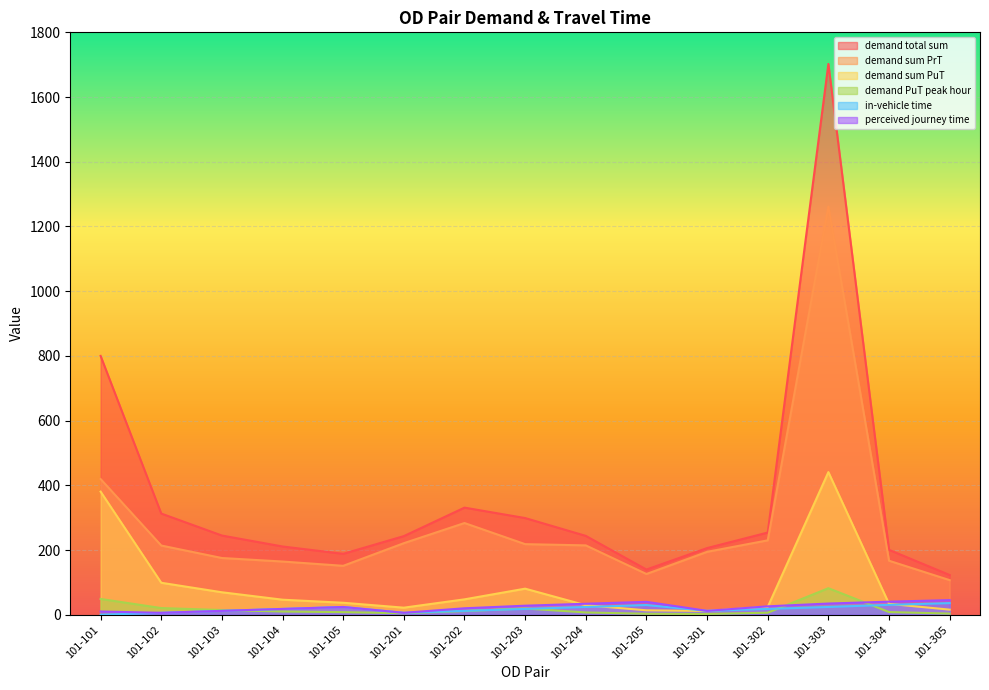

What is the spread (max minus min) of values at 101-301?

203.5